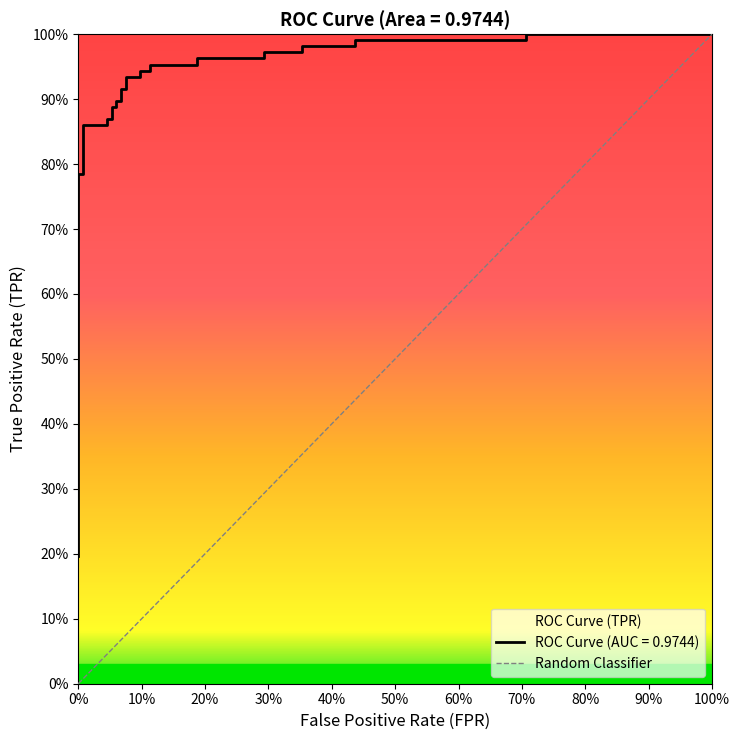

Count the values in the range 0 to 1.

2